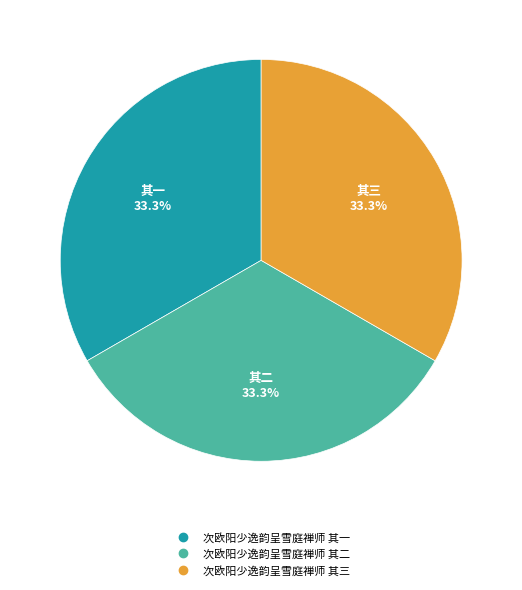

Count the number of slices in the pie.

3